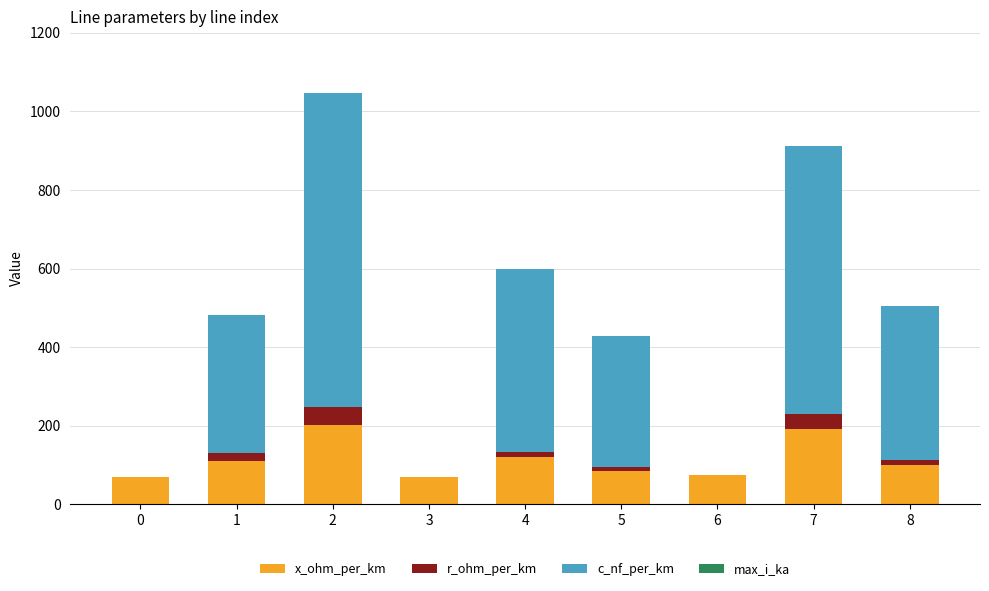

The value of x_ohm_per_km at 0 is 68.6. True or false?

True